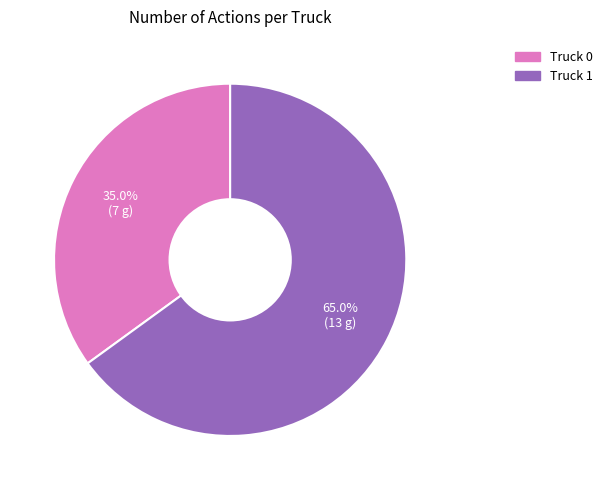

Between Truck 0 and Truck 1, which is larger?

Truck 1